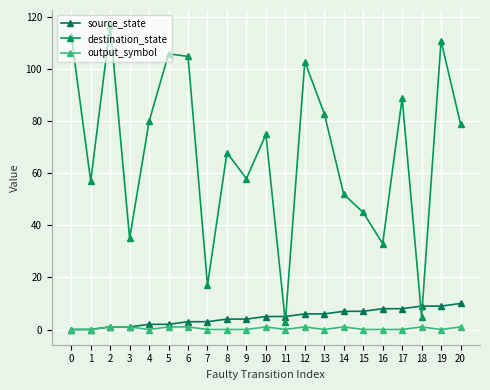

At which category is the sum across all series the highest?

19